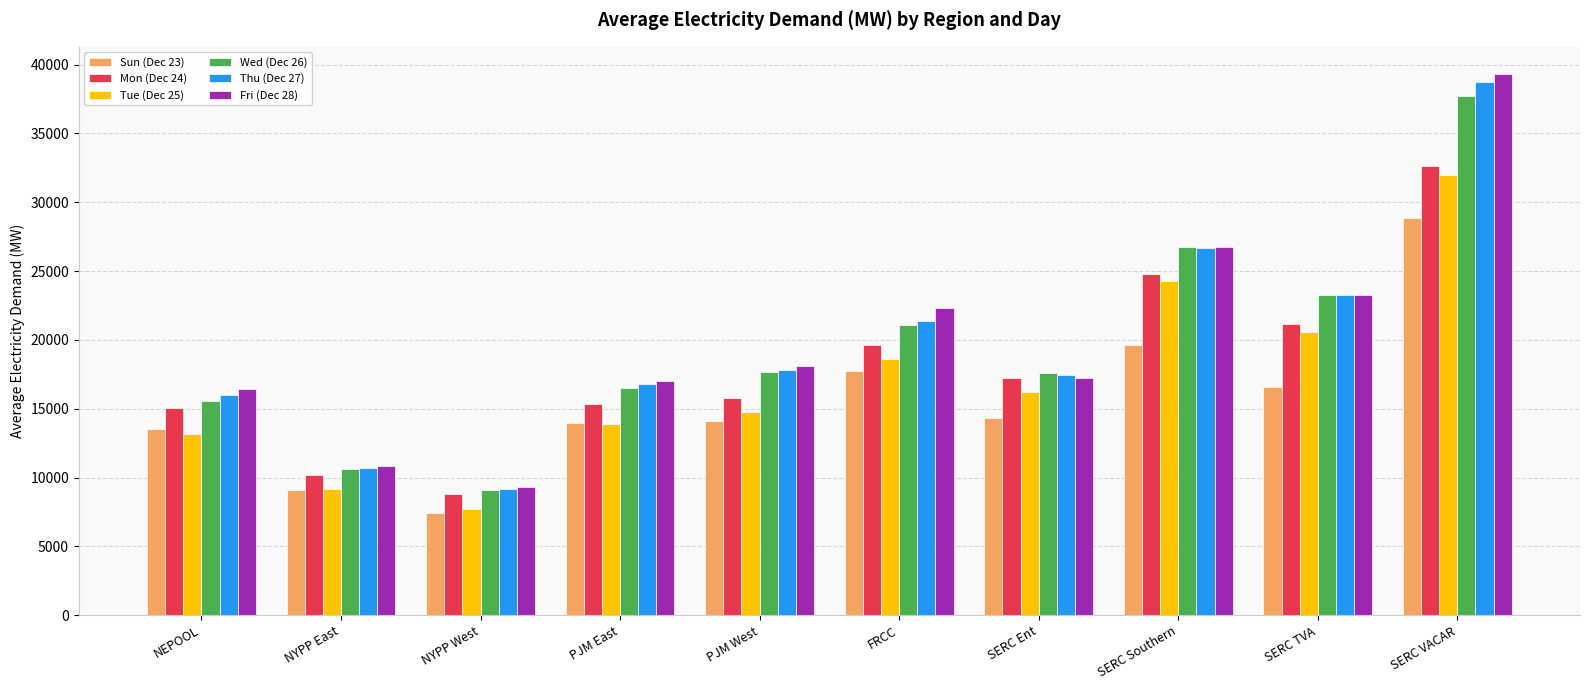

Which series has the widest spread of values?

Fri (Dec 28)